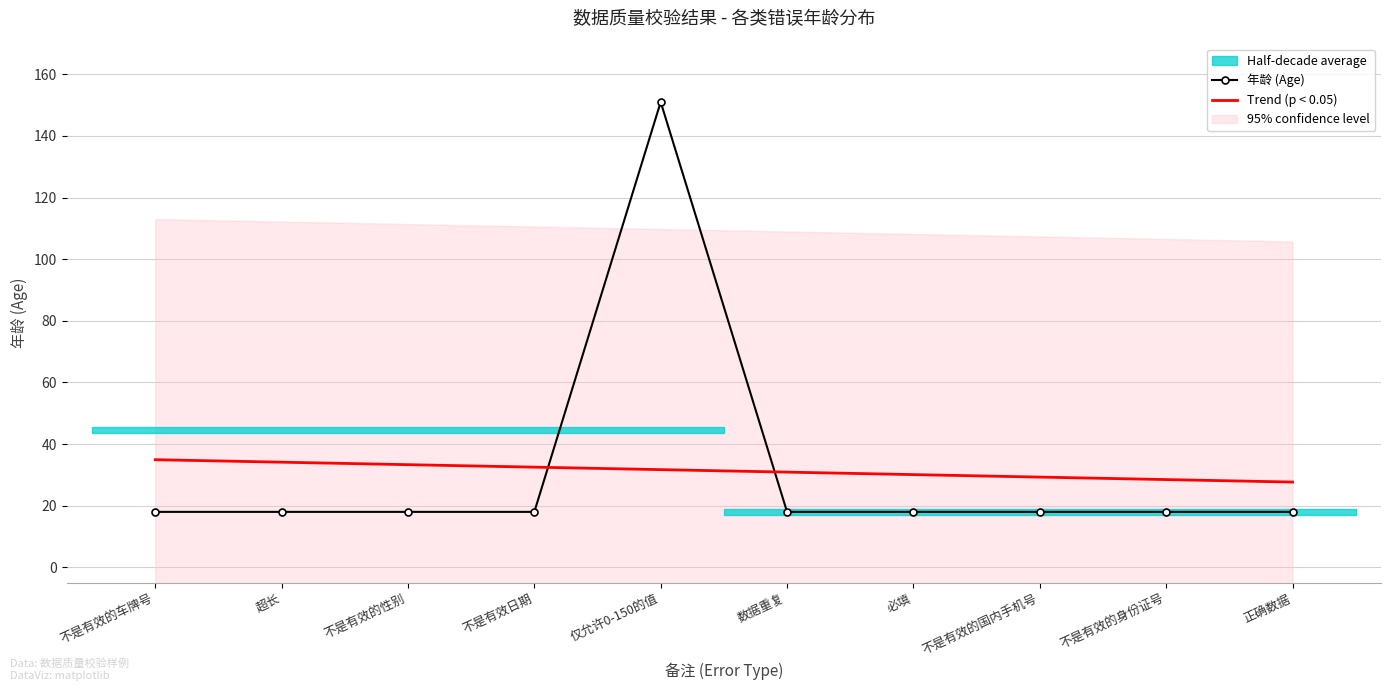

The value of 年龄 (Age) at 必填 is 18.0. True or false?

True